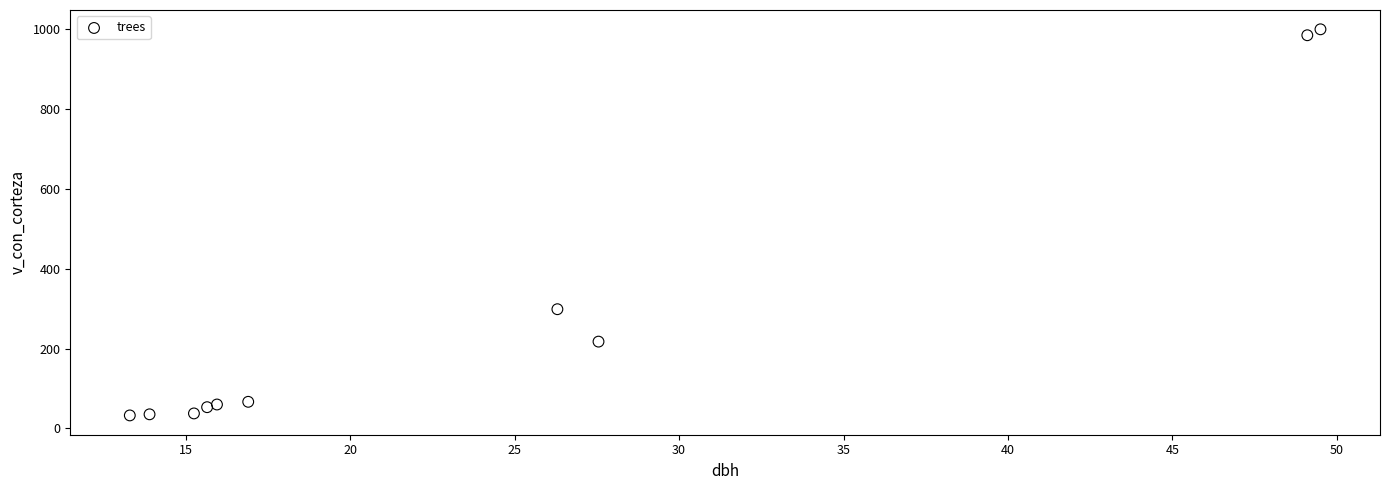

What Y value in the scatter plot is closest to 515?

298.5